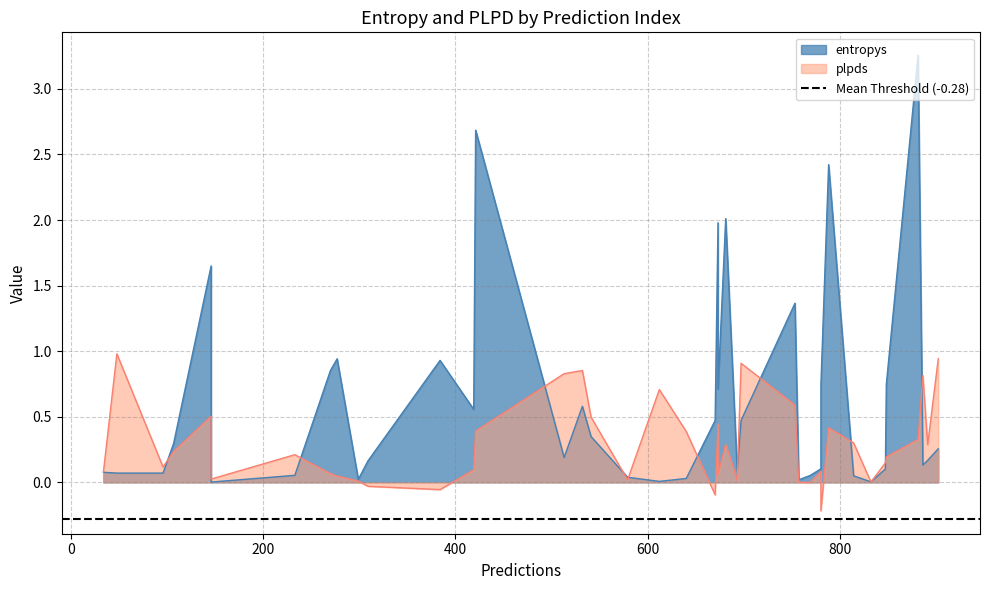

At which category does plpds reach its first local peak?

3